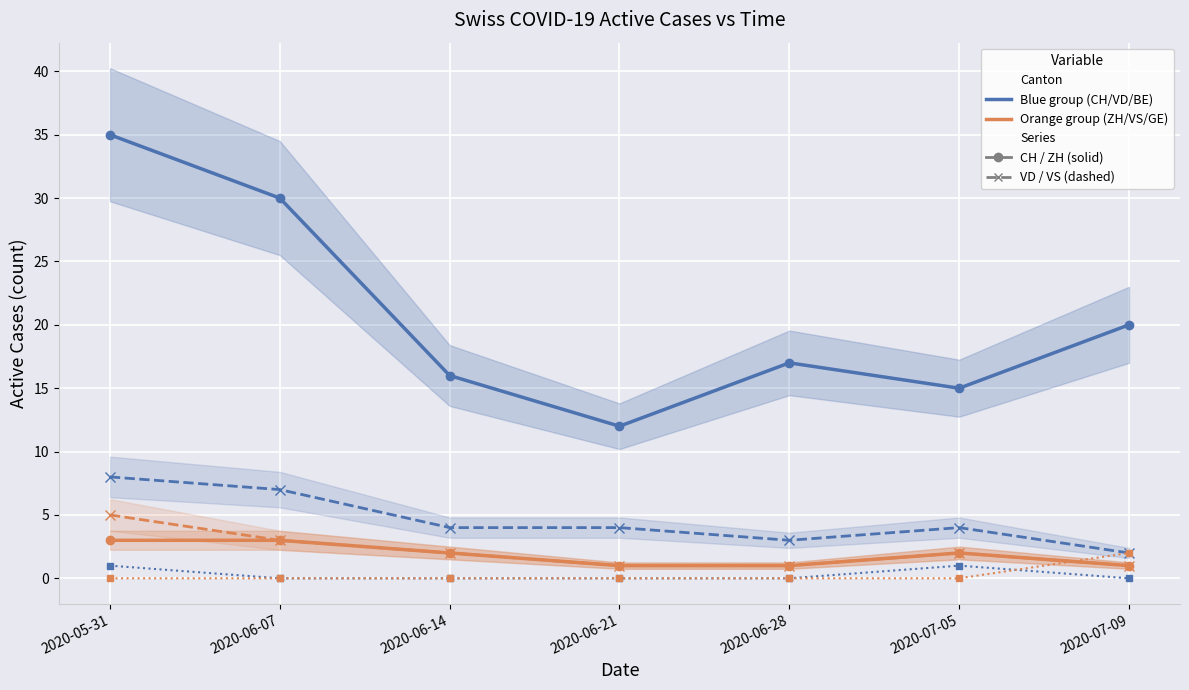

In VD (Vaud), how many points are higher than both neighbors (excluding endpoints)?

1